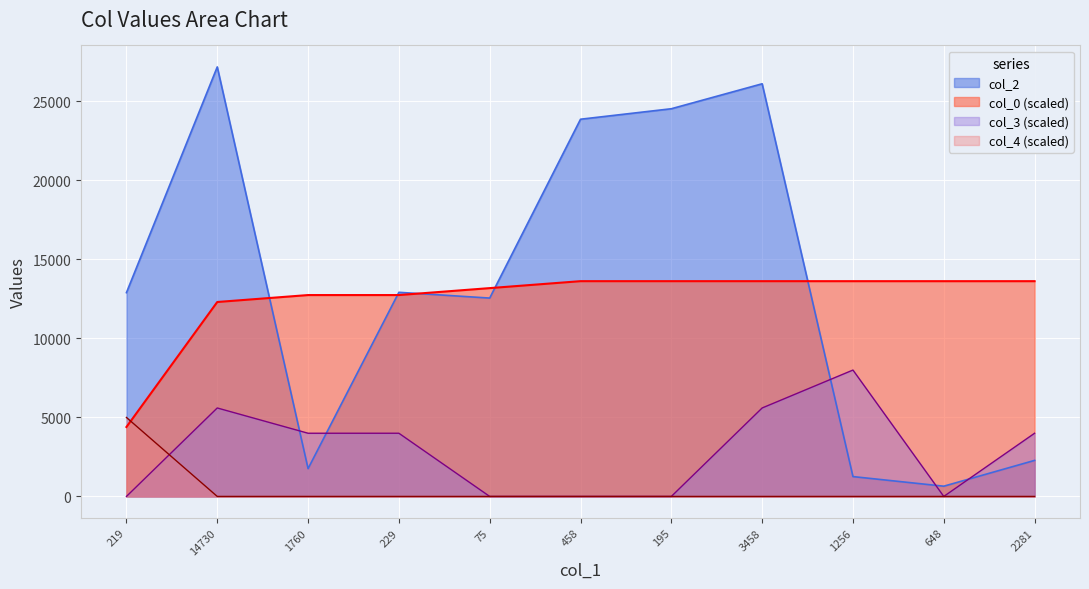

At which category does col_2 reach its first local peak?

14730